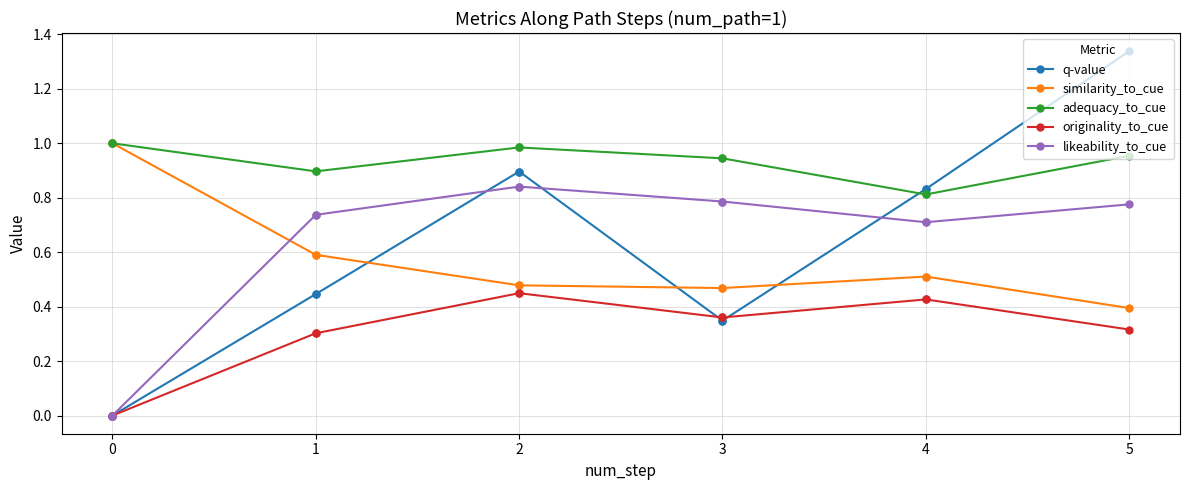

True or false: originality_to_cue and adequacy_to_cue cross at least once.

False